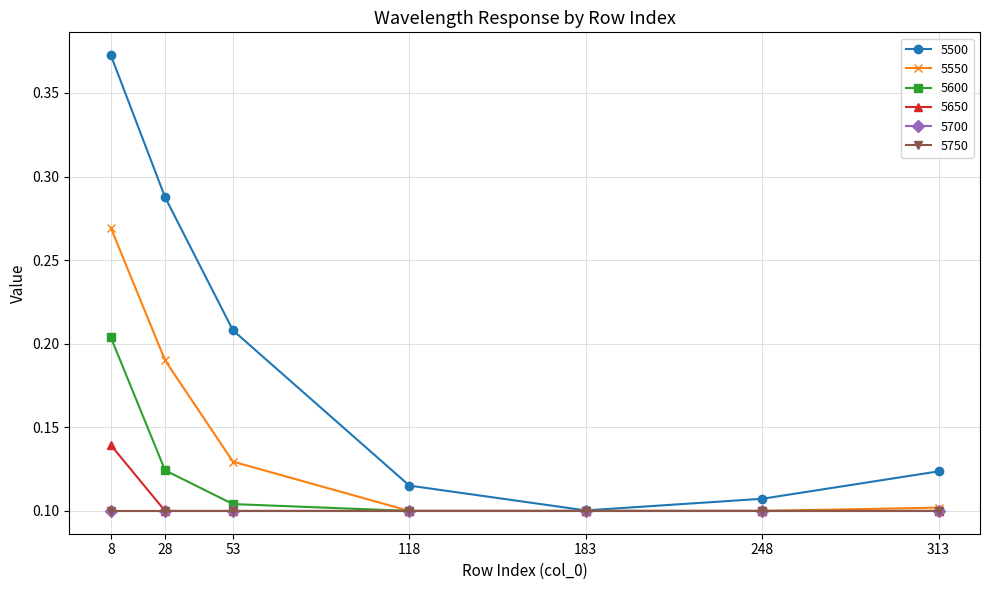

What is the sum of all 5550 values?

1.0